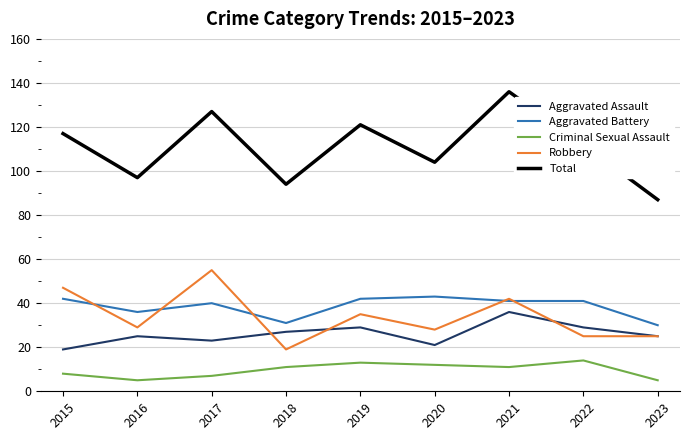

True or false: Aggravated Assault and Total intersect in this chart.

False